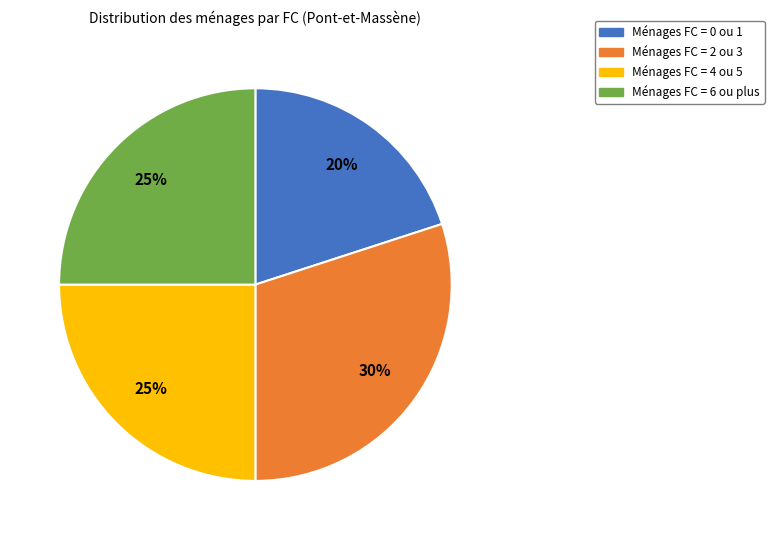

Count the number of slices in the pie.

4